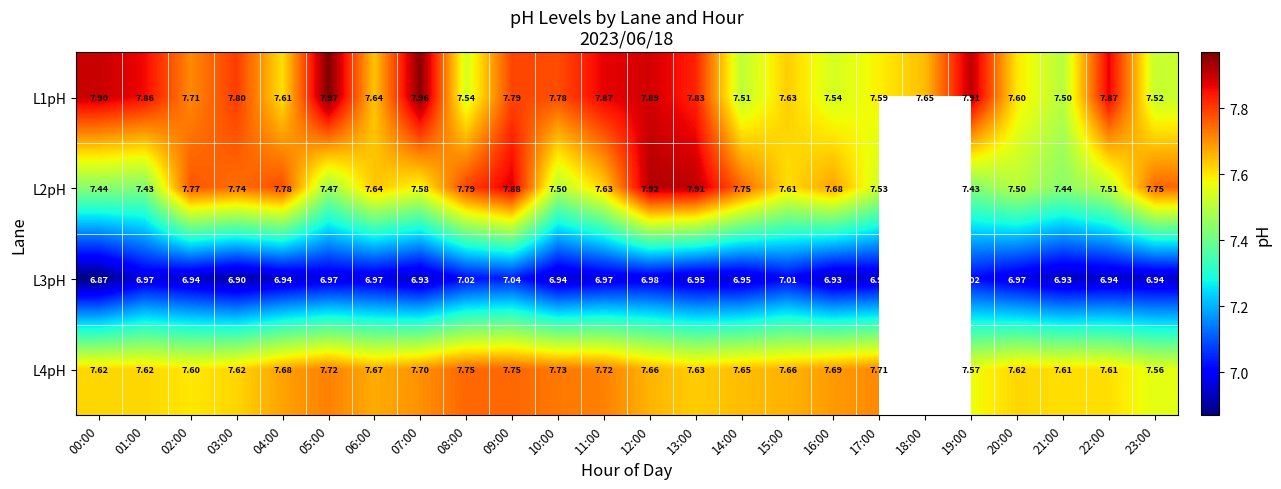

At which category is the sum across all series the highest?

09:00